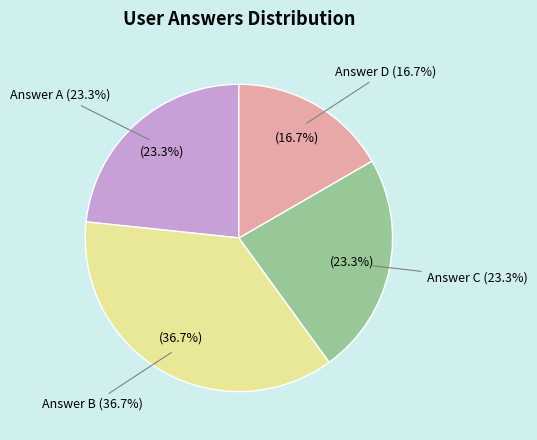

Is there a majority slice in this chart?

No